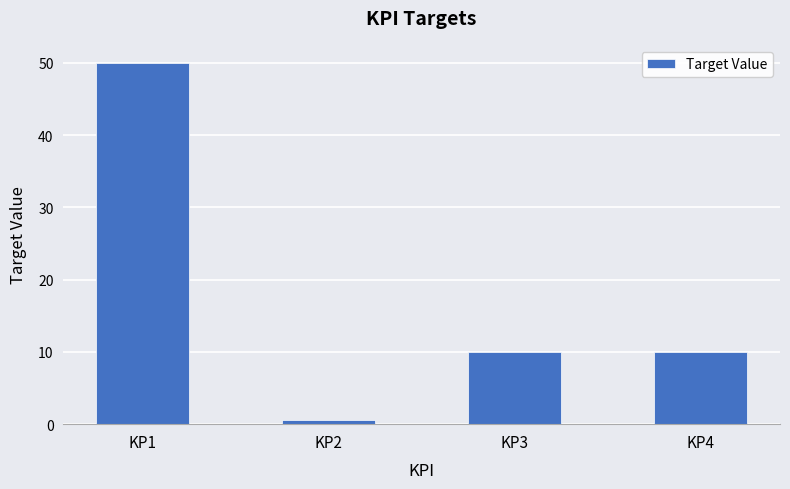

The chart shows a value of 10.0 at KP3. True or false?

True